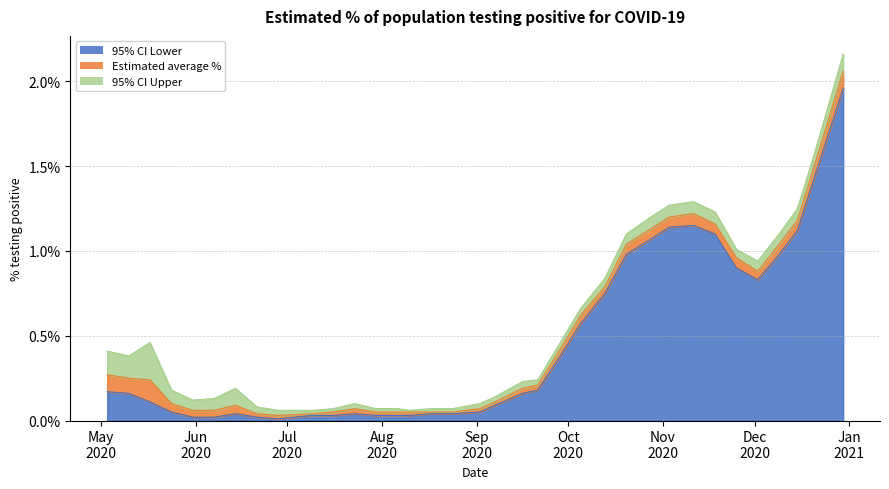

How many lines are shown in the chart?

3